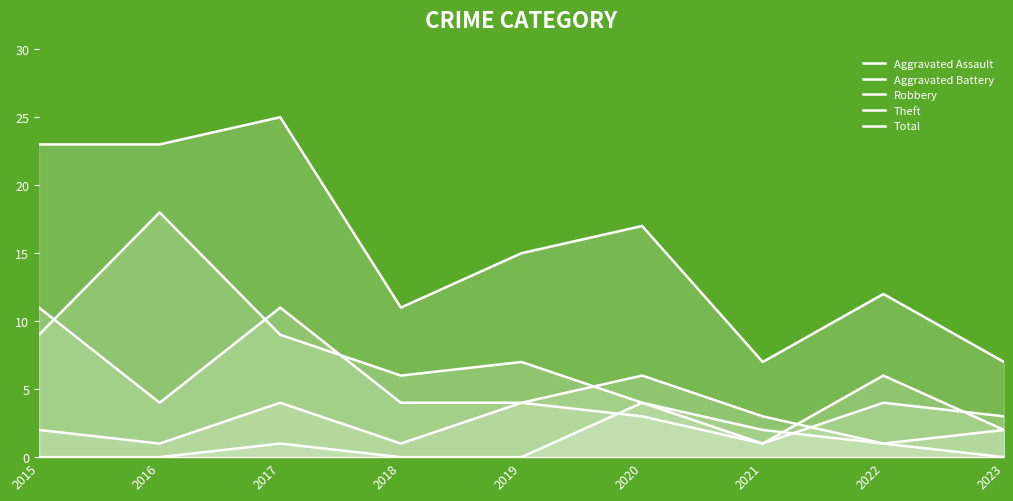

List the labels in order of Robbery value, smallest first.

2022, 2023, 2021, 2016, 2018, 2019, 2020, 2015, 2017